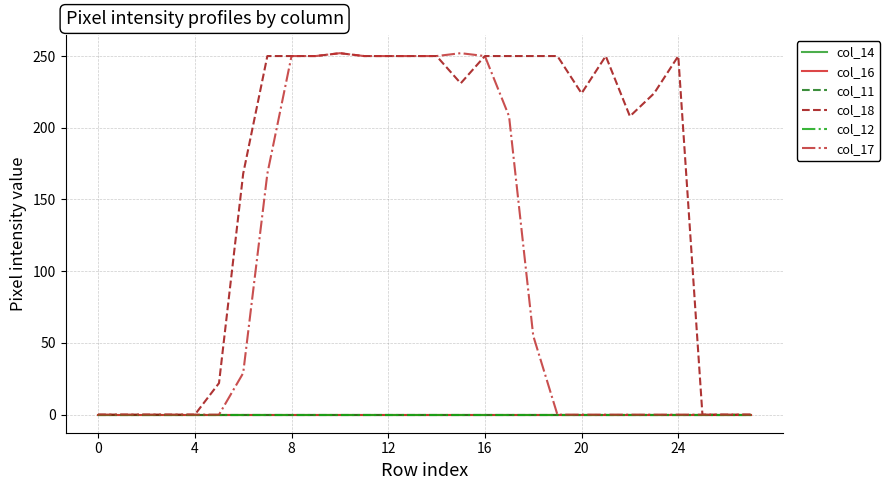

Does the chart display data point markers on the line(s)?

No